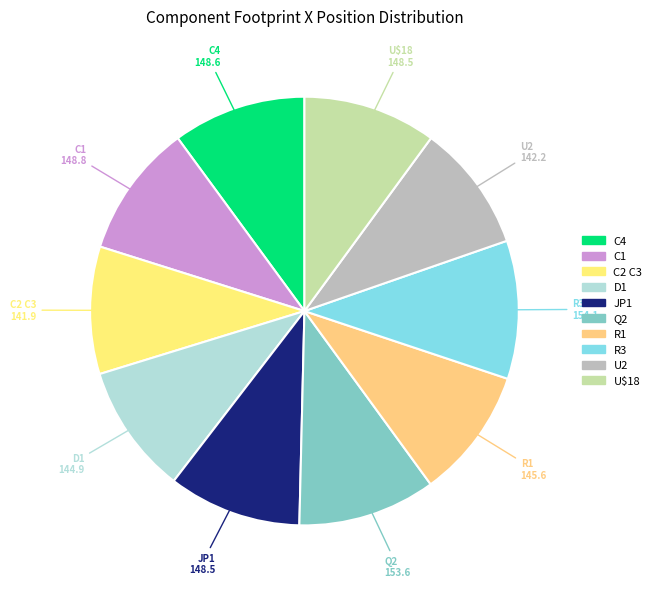

Count the number of slices in the pie.

10